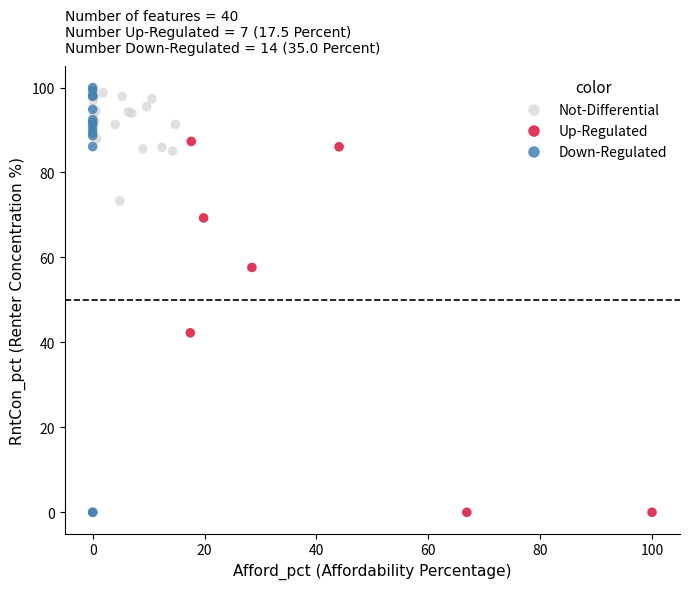

Which series has the largest Y range (max minus min)?

Down-Regulated